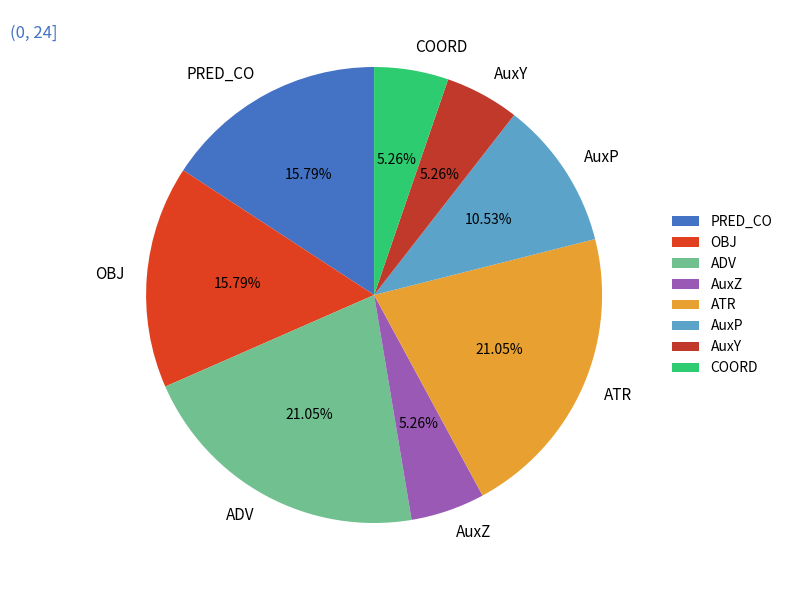

To the nearest percent, what is the difference between the AuxP and COORD slice percentages?

5%